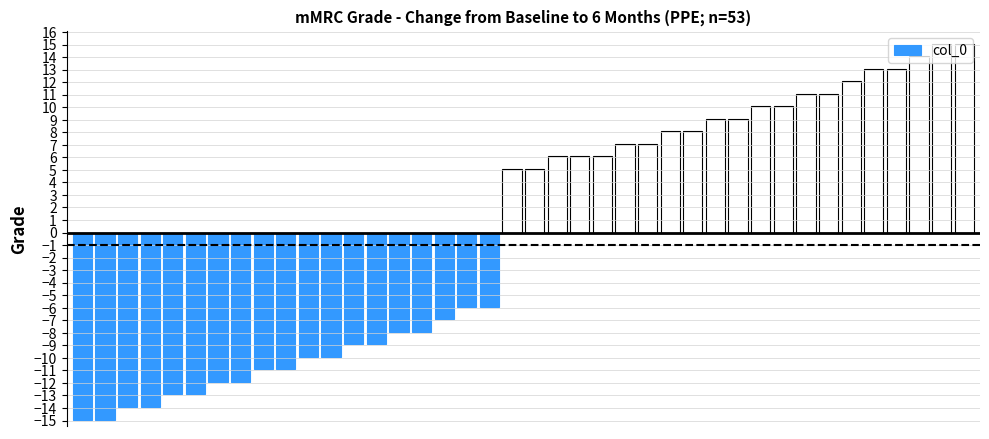

What is the minimum value shown in the chart?

-14.9